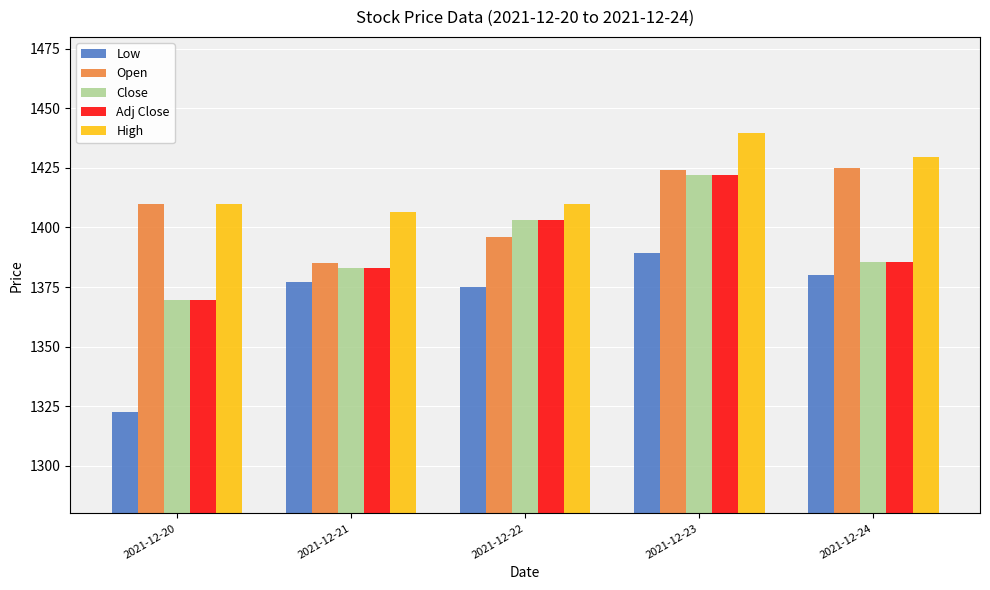

At which label is Low closest to 1355?

2021-12-22